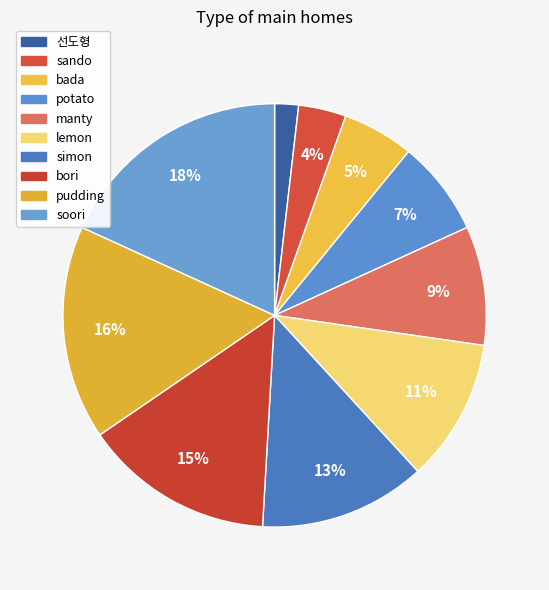

To the nearest percent, what percentage of the pie is sando?

4%